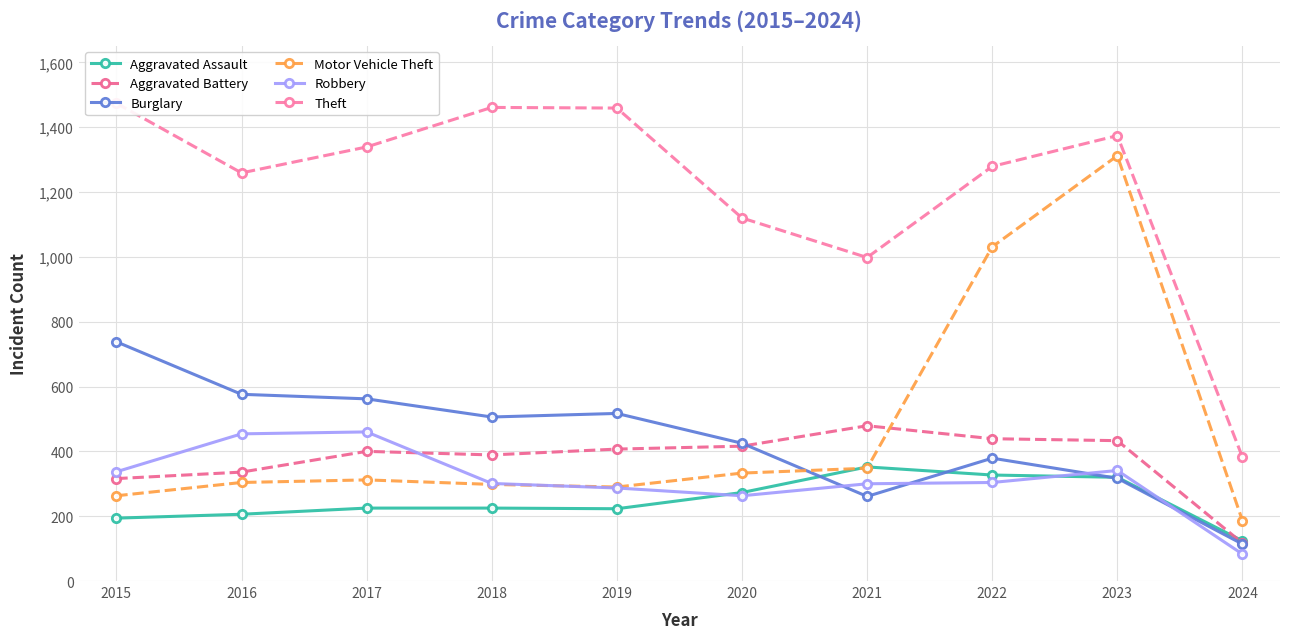

How many lines are shown in the chart?

6